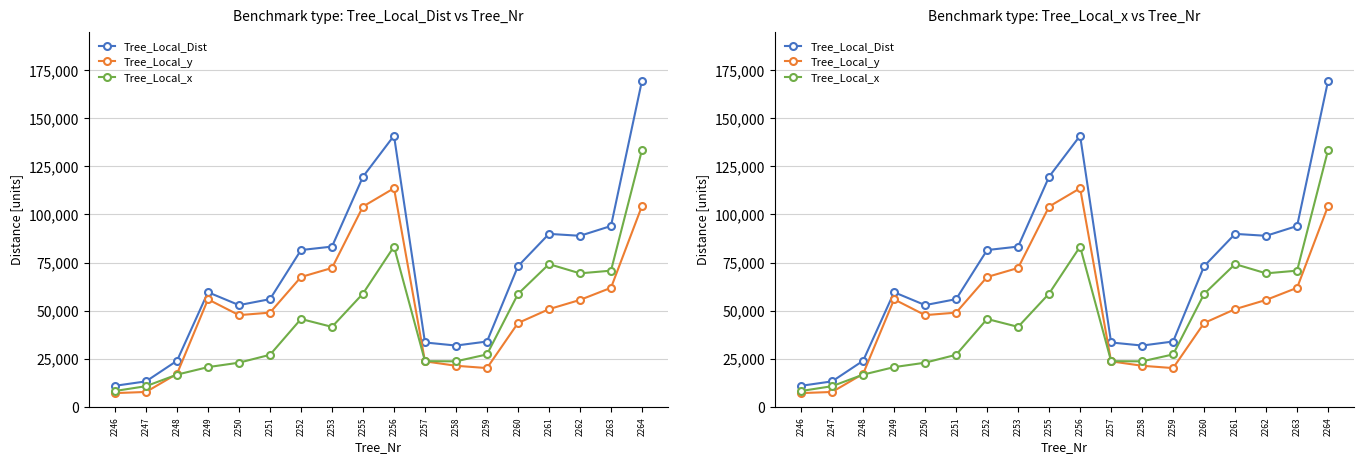

At how many categories does at least one series exceed 158214?

1